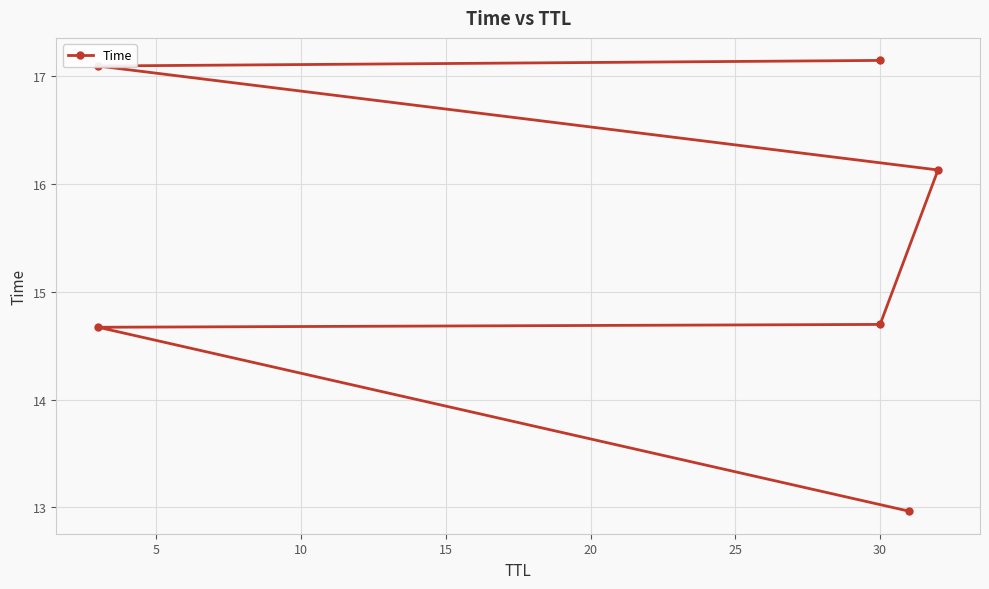

How many lines are shown in the chart?

1